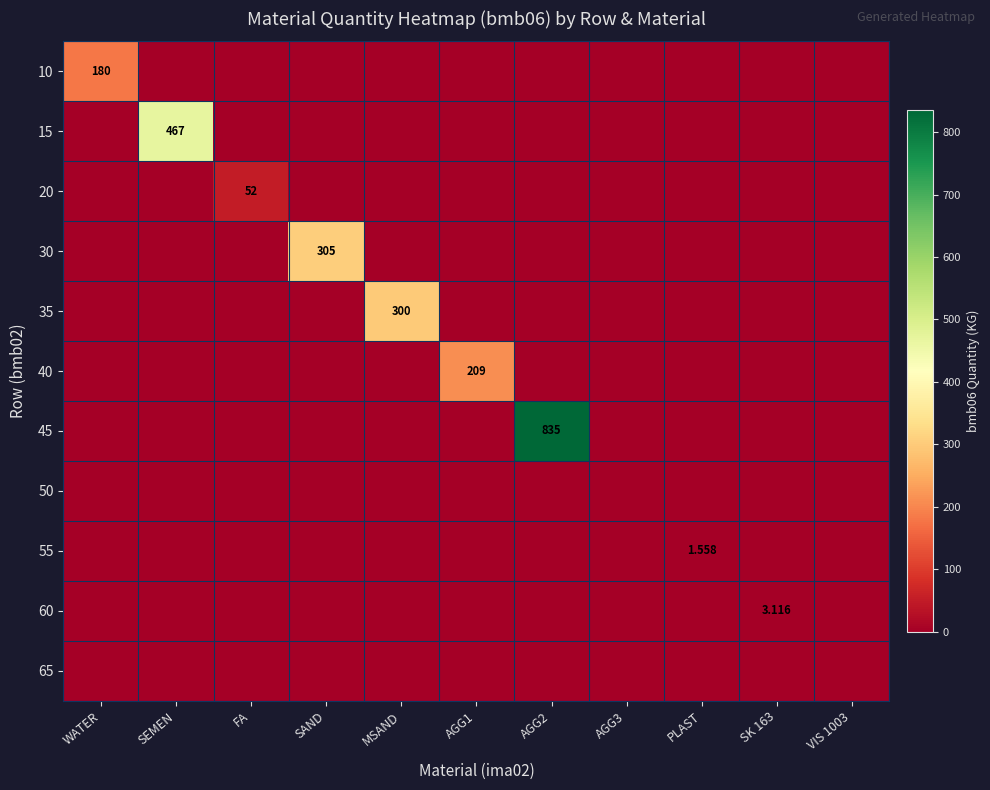

At which category is the sum across all series the highest?

AGG2